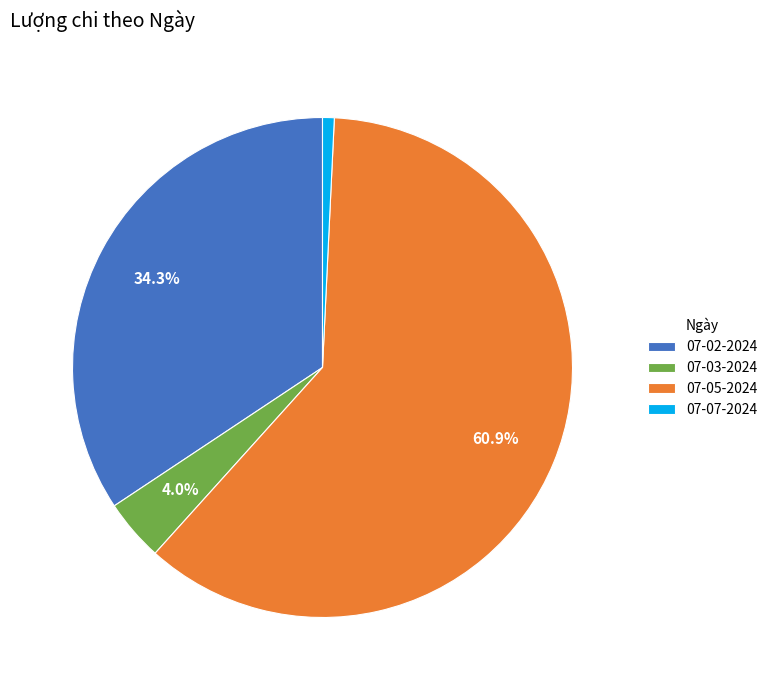

Count the number of slices in the pie.

4